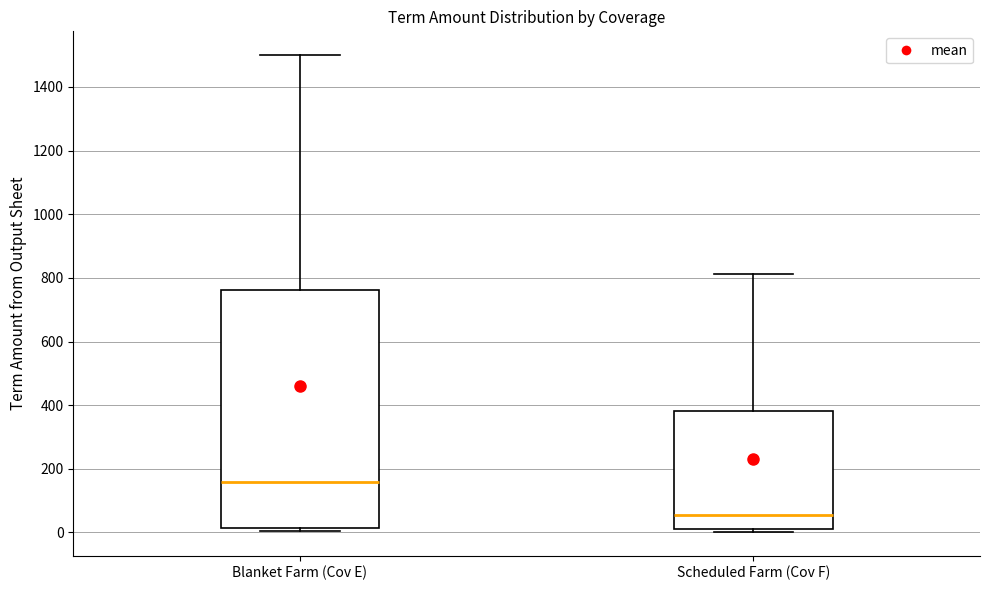

Reading left to right, transcribe this box plot: for each box, give where its median line is, the range the box spans, and where its two whiskers end, as read against the y-axis. The values are not printed on the chart, so give them approximately, as read against the axis.

Blanket Farm (Cov E): median 160, box 20 to 760, whiskers 0 to 1500
Scheduled Farm (Cov F): median 60, box 20 to 380, whiskers 0 to 820